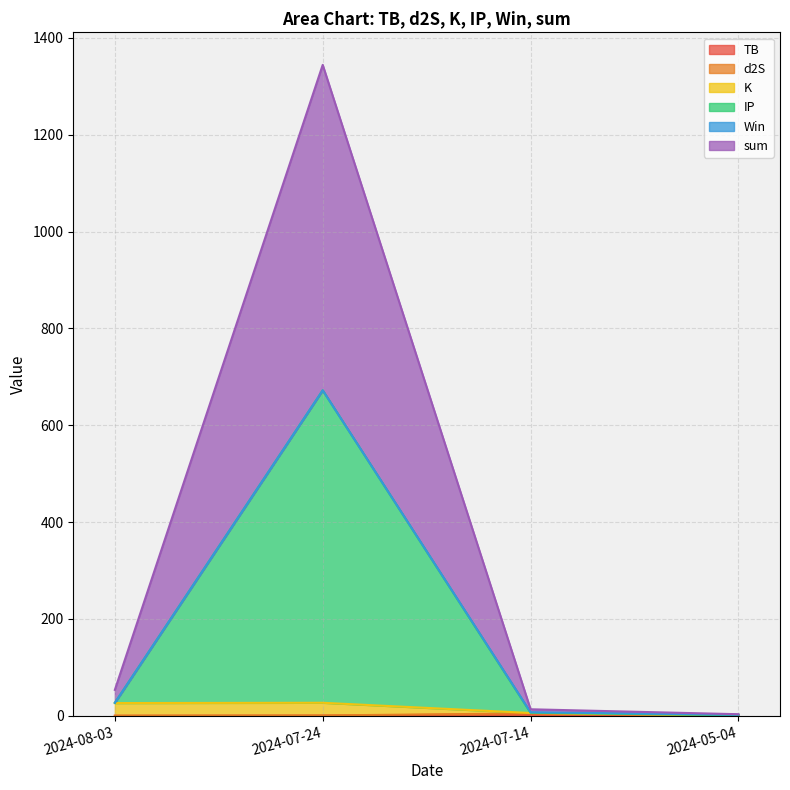

What position from the right is 2024-07-24?

3